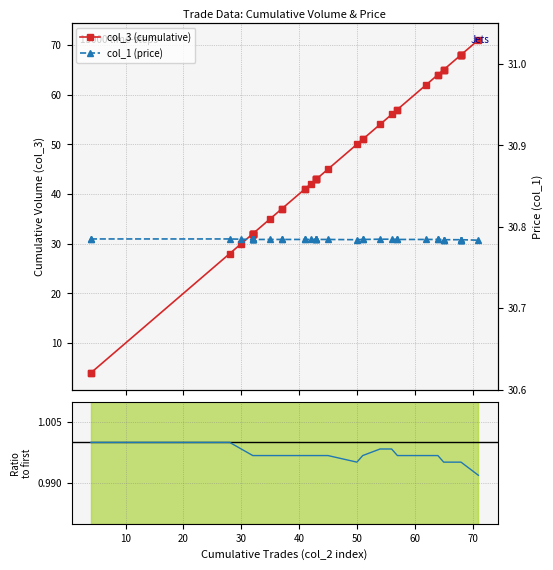

What is the minimum value for col_3 (cumulative)?

4.0